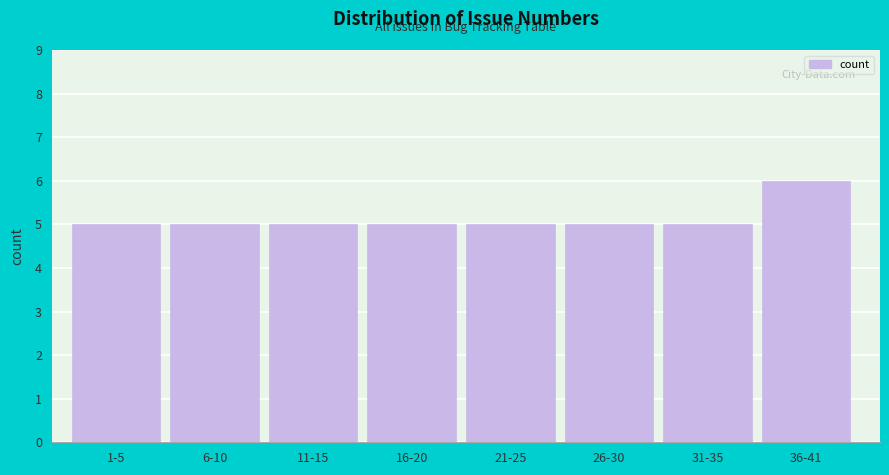

Reading left to right, transcribe all the data shown in this chart.

1-5=5	6-10=5	11-15=5	16-20=5	21-25=5	26-30=5	31-35=5	36-41=6